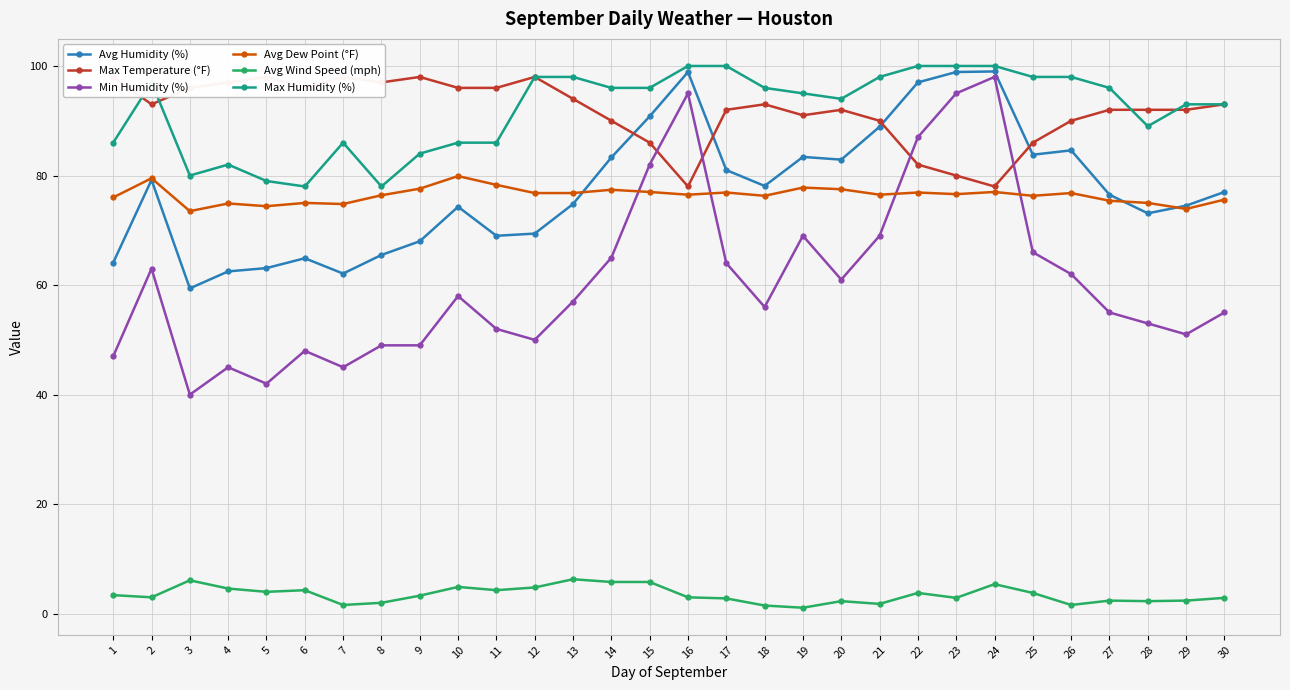

At how many categories does at least one series exceed 44?

30